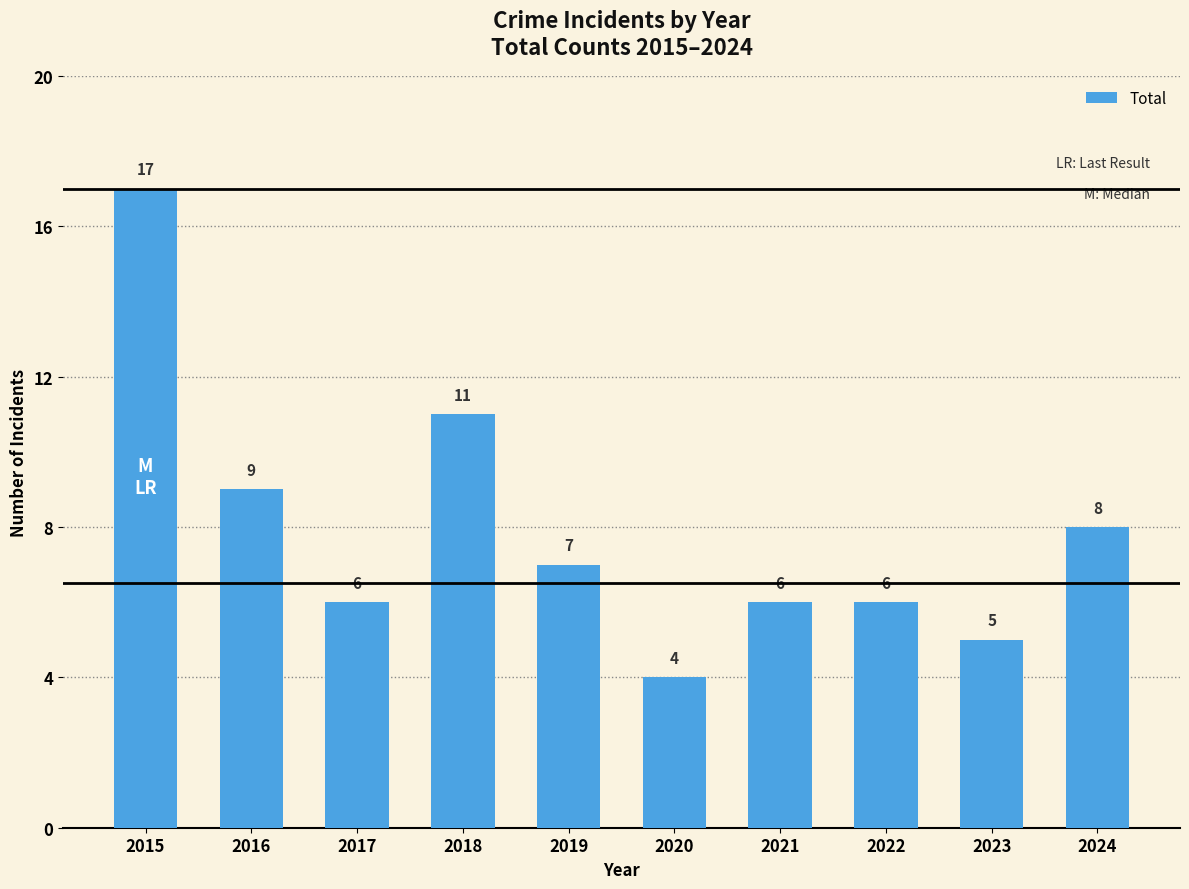

Reading left to right, transcribe all the data shown in this chart.

2015=17	2016=9	2017=6	2018=11	2019=7	2020=4	2021=6	2022=6	2023=5	2024=8